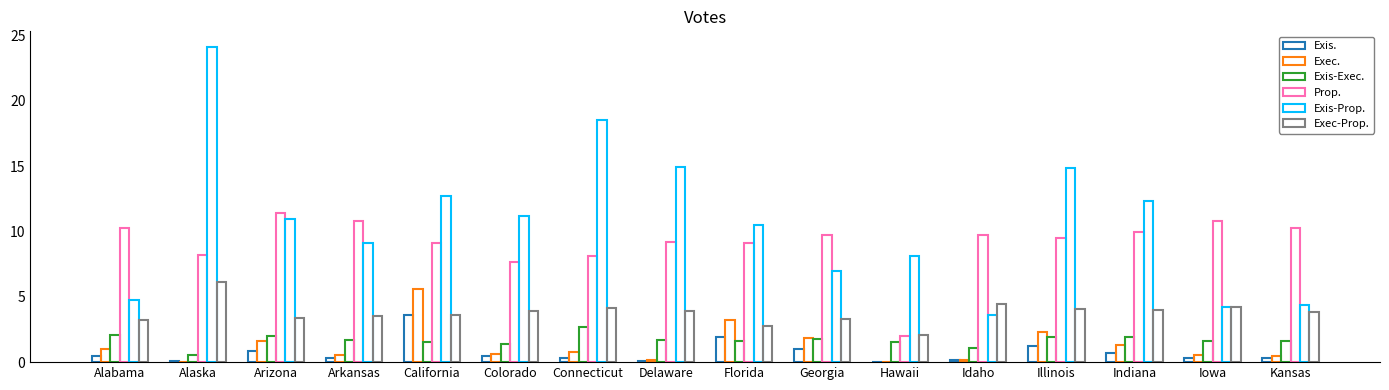

What is the sum of all Exis. values?

11.9